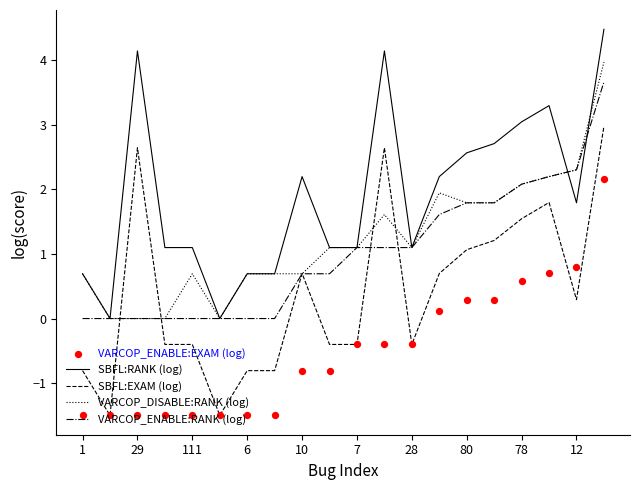

The value of VARCOP_ENABLE:RANK (log) at 28 is 0.7. True or false?

False